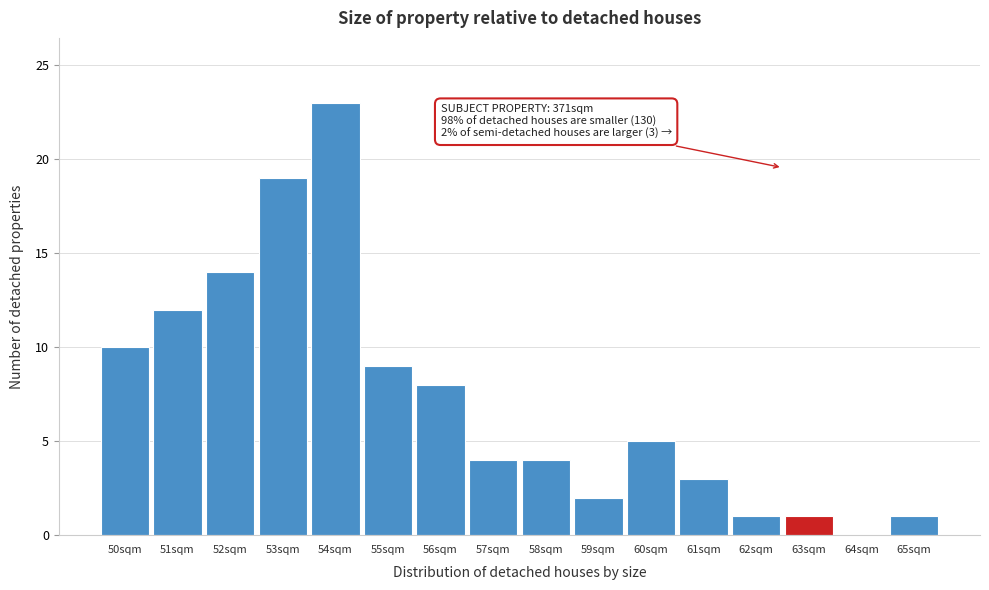

Reading right to left, list all the values displayed in this chart.

65sqm=1	64sqm=0	63sqm=1	62sqm=1	61sqm=3	60sqm=5	59sqm=2	58sqm=4	57sqm=4	56sqm=8	55sqm=9	54sqm=23	53sqm=19	52sqm=14	51sqm=12	50sqm=10